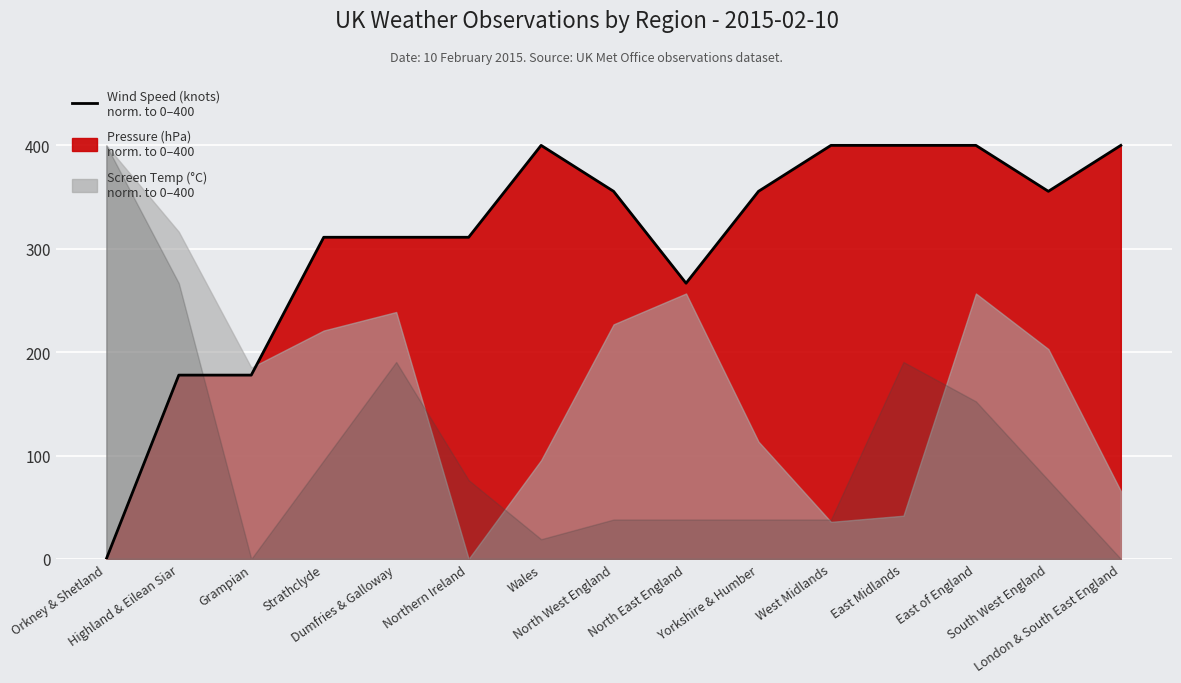

List the labels in order of value, largest first.

Wales, West Midlands, East Midlands, East of England, London & South East England, North West England, Yorkshire & Humber, South West England, Strathclyde, Dumfries & Galloway, Northern Ireland, North East England, Highland & Eilean Siar, Grampian, Orkney & Shetland